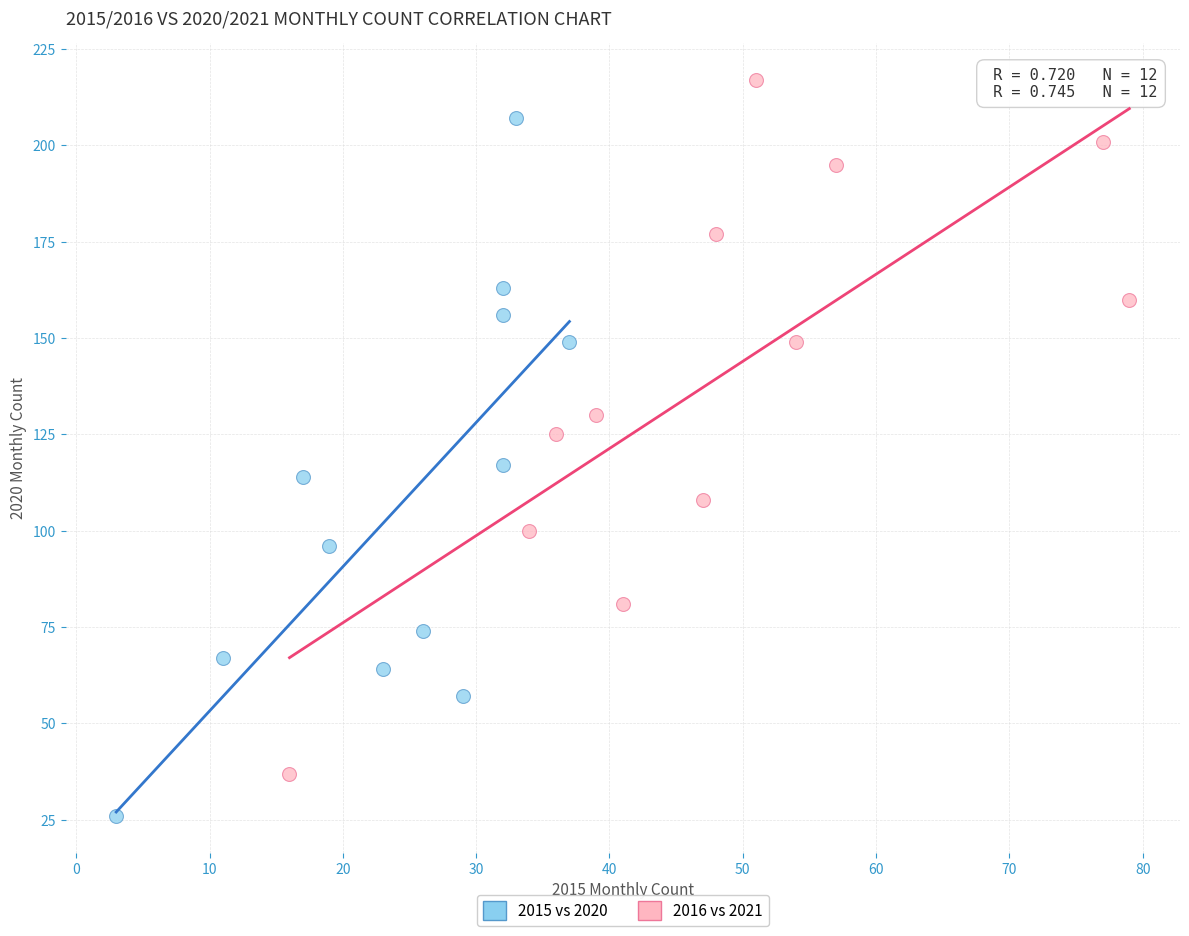

Which series reaches the maximum Y coordinate?

2016 vs 2021